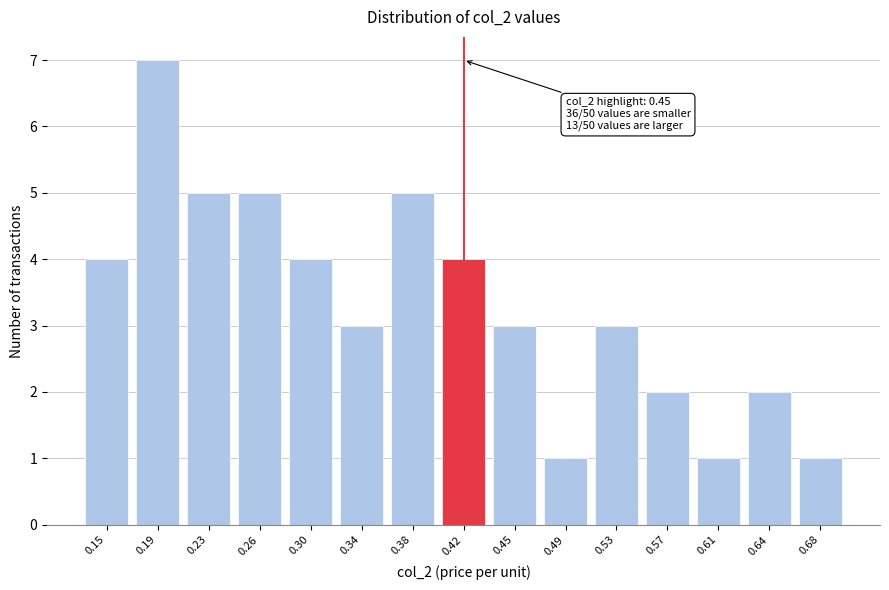

Reading left to right, what are all the values shown in this chart?

0.15=4	0.19=7	0.23=5	0.26=5	0.30=4	0.34=3	0.38=5	0.42=4	0.45=3	0.49=1	0.53=3	0.57=2	0.61=1	0.64=2	0.68=1